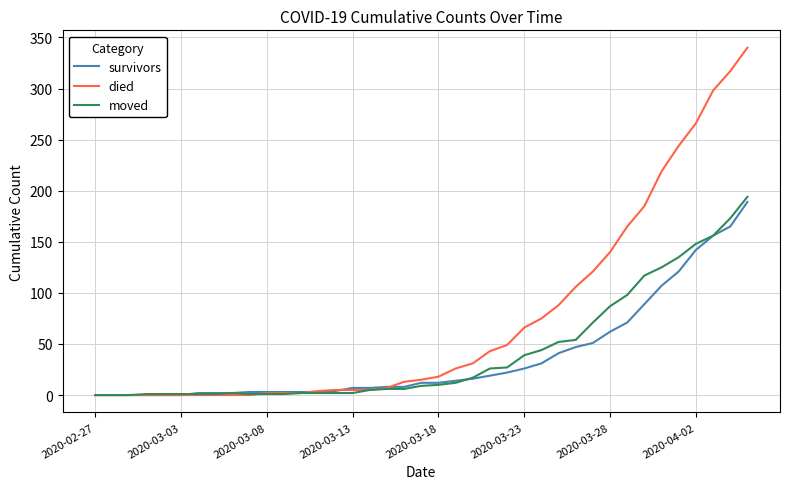

Which series has the largest total across all categories?

died